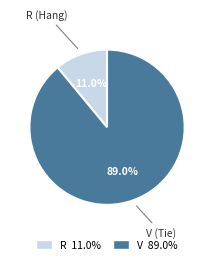

Is the sum of R and V greater than half?

Yes